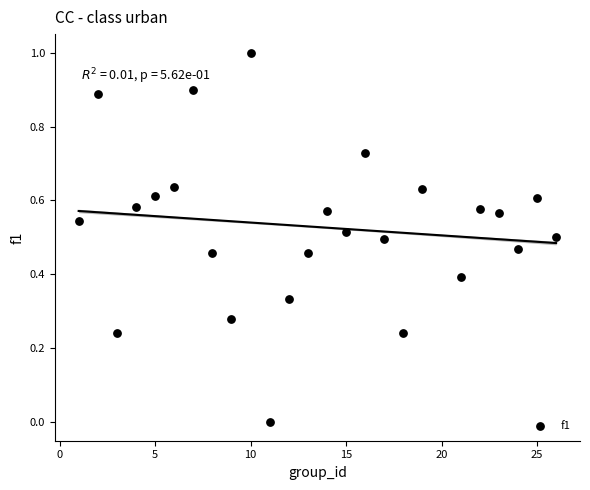

What is the range of X values (max minus min)?

25.0